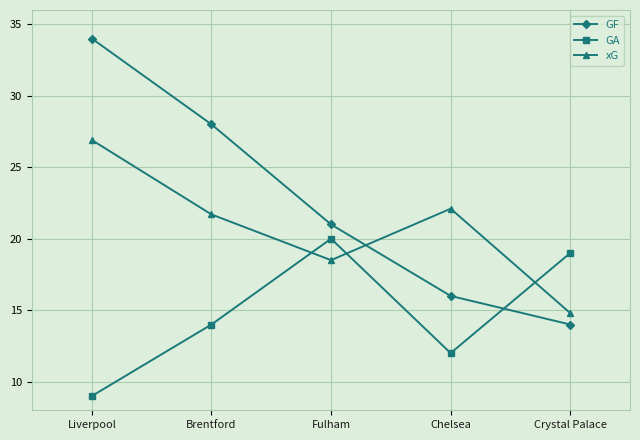

Which series has the widest spread of values?

GF